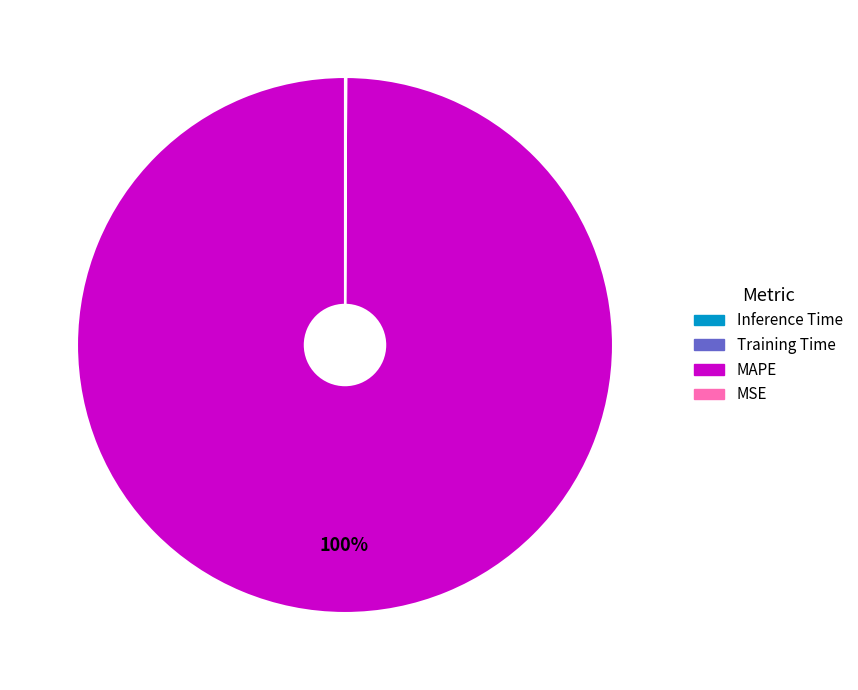

Does any single category account for the majority?

Yes